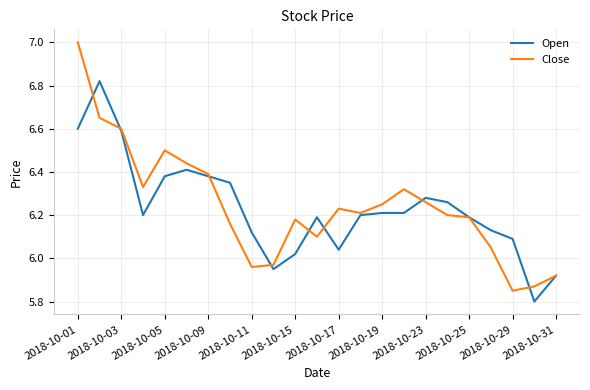

What is the maximum value shown in the chart?

7.0